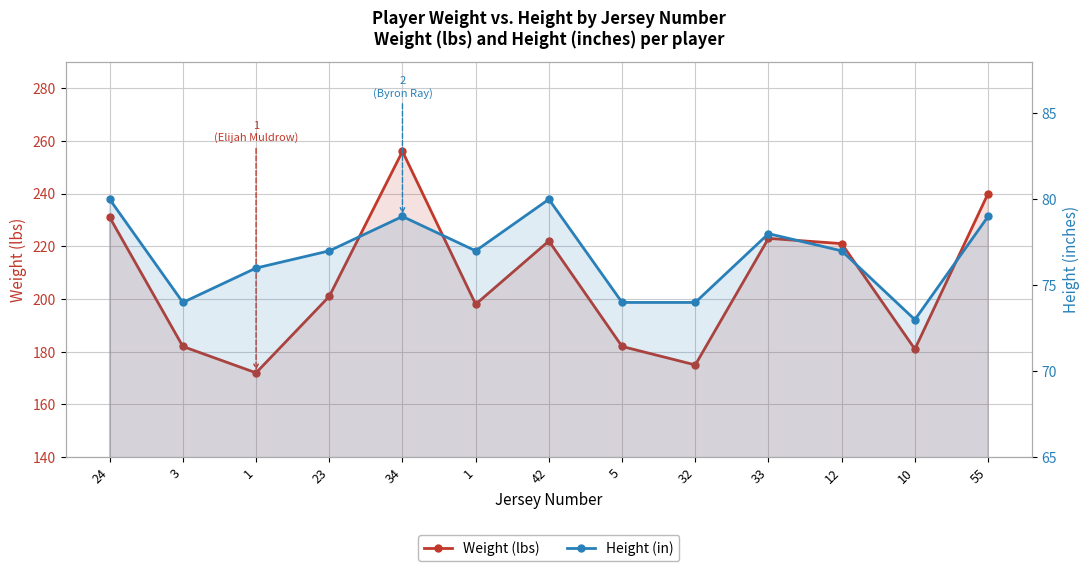

True or false: Weight (lbs) has more than 1 interior local peaks.

True